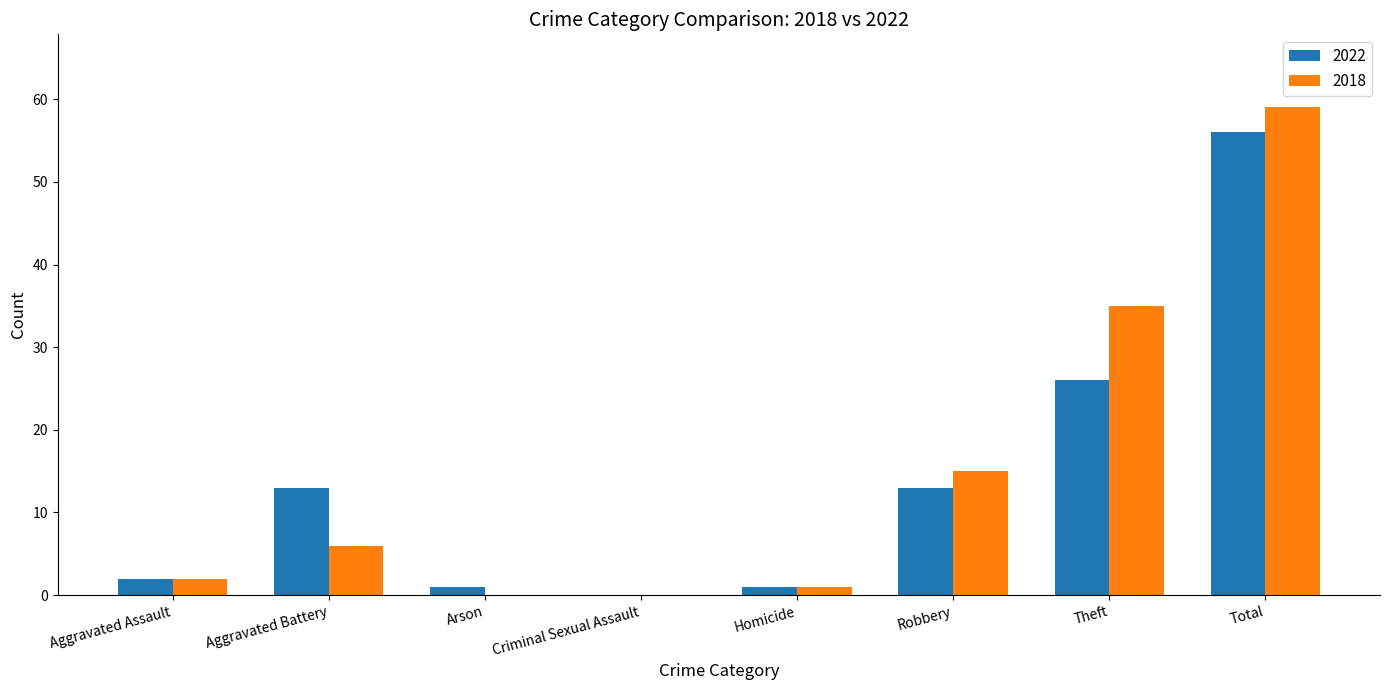

Reading left to right, what are all the values shown in this chart?

2022: 2	13	1	0	1	13	26	56
2018: 2	6	0	0	1	15	35	59